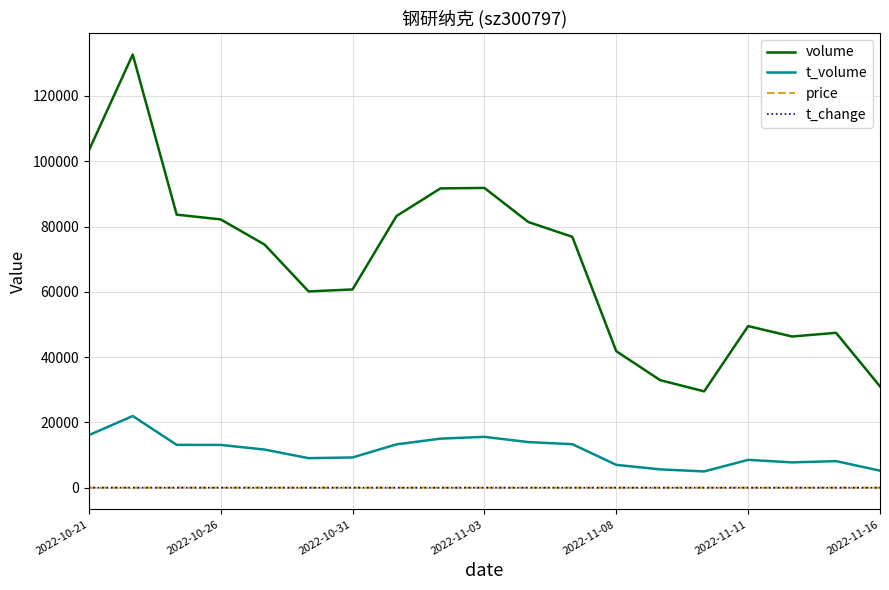

Which series has the widest spread of values?

volume